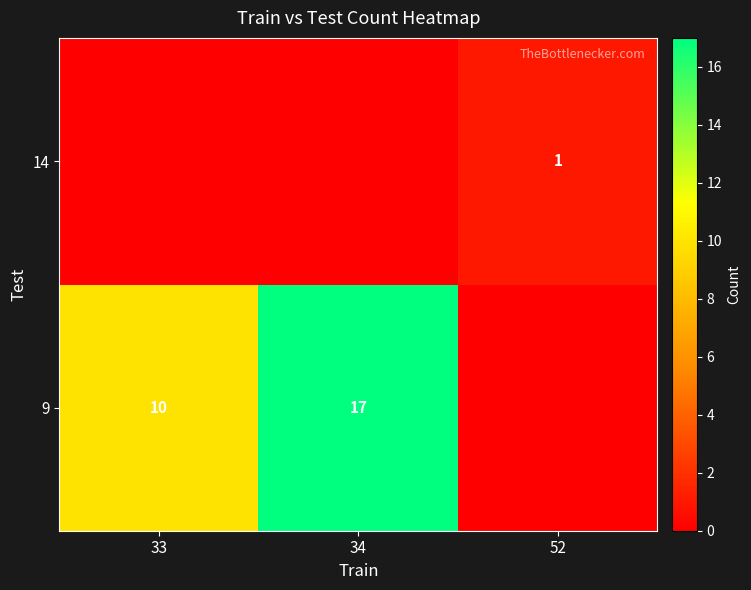

The 9 series shows 23 at 34. True or false?

False